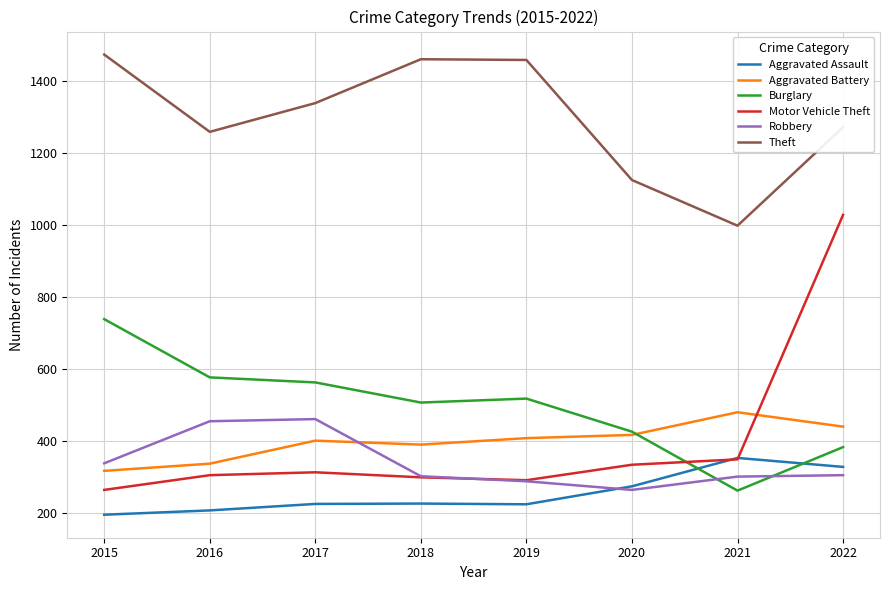

True or false: Aggravated Assault has a value of 96 at 2017.

False